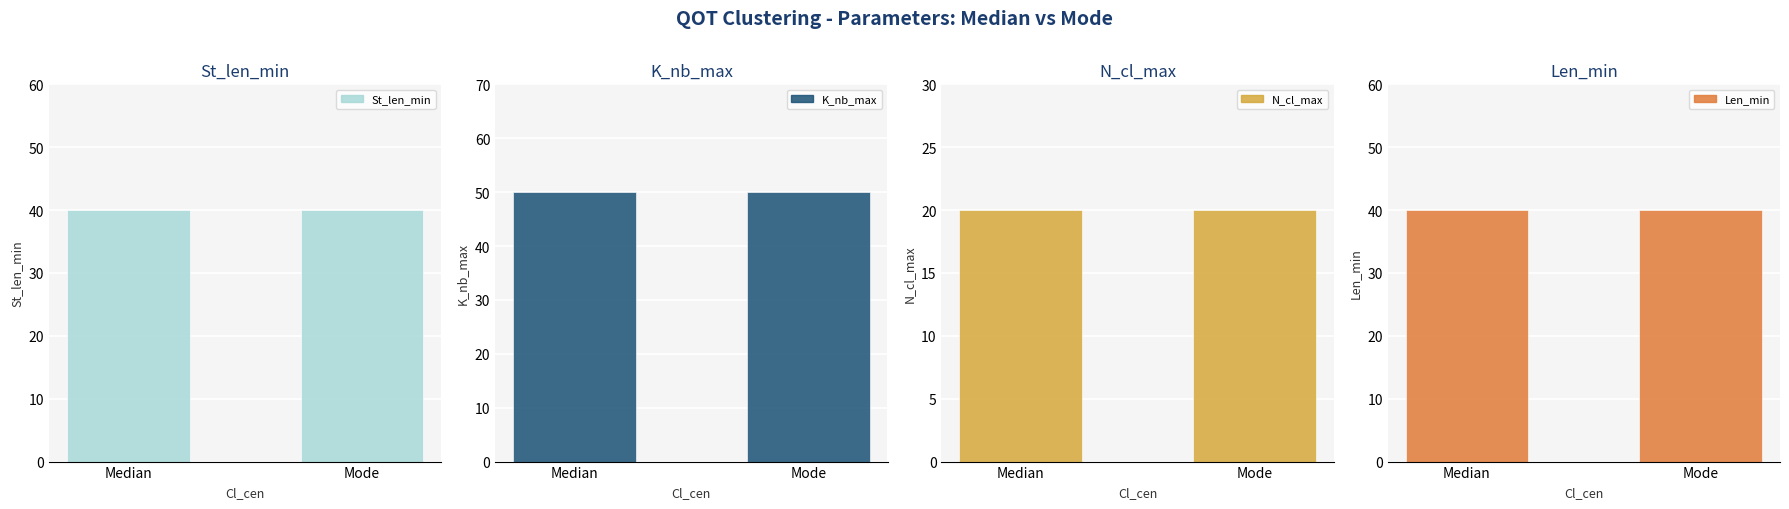

What are all the series names shown in the legend?

St_len_min, K_nb_max, N_cl_max, Len_min